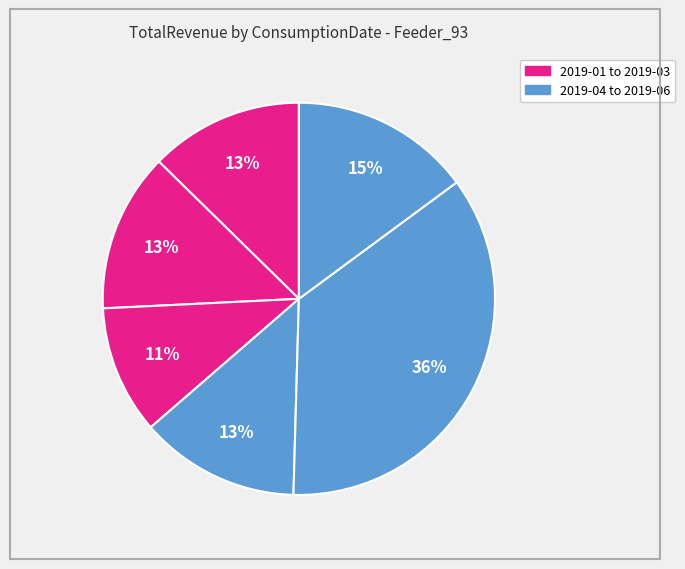

How many slices are in this pie chart?

6